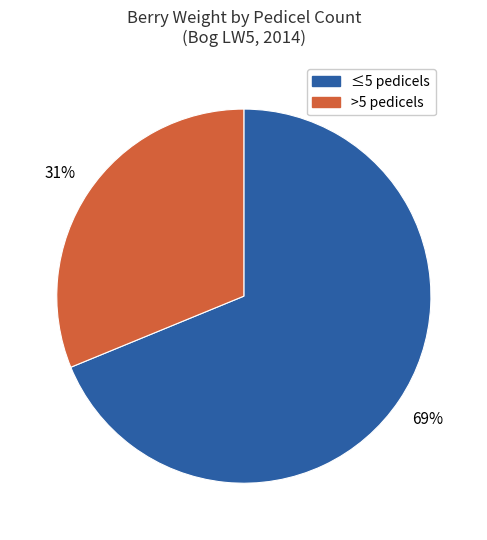

Combined, do ≤5 pedicels and >5 pedicels account for over 50%?

Yes